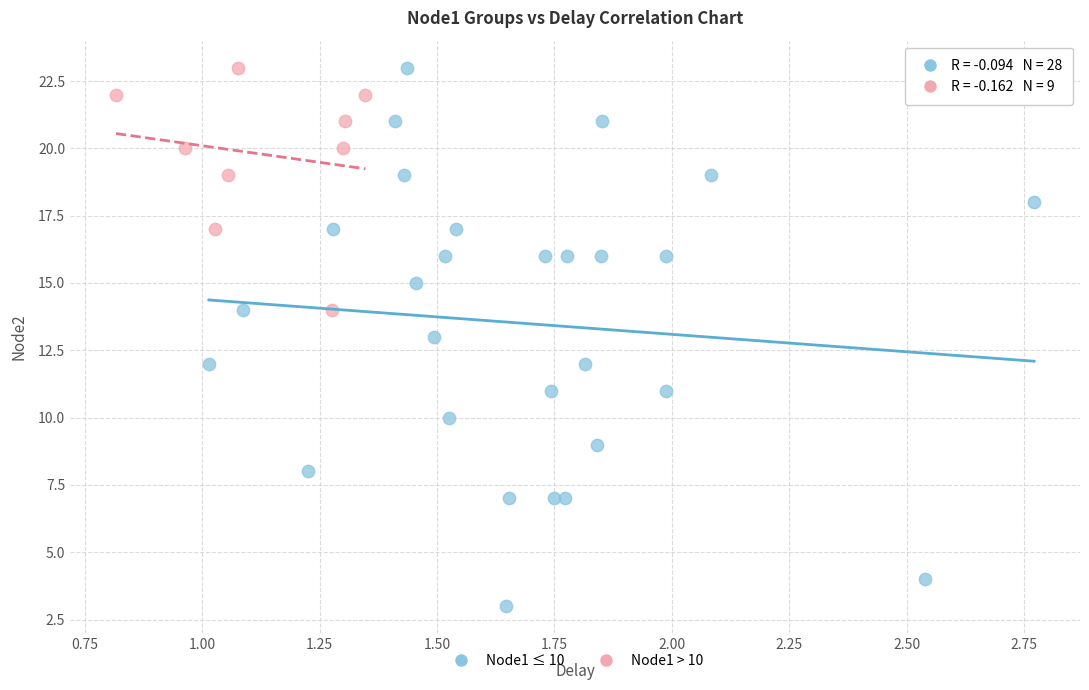

Which series reaches the minimum Y coordinate?

Node1 ≤ 10